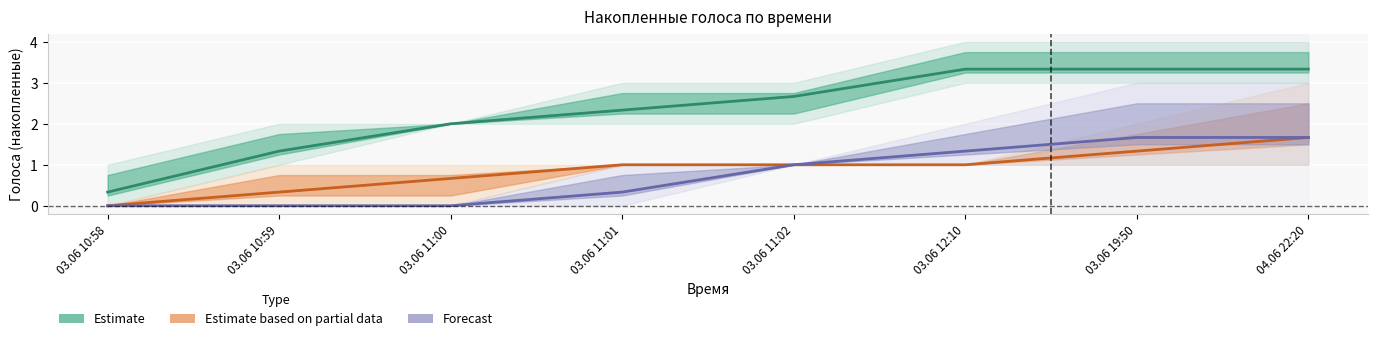

What is the average value of the Estimate based on partial data series?

0.9